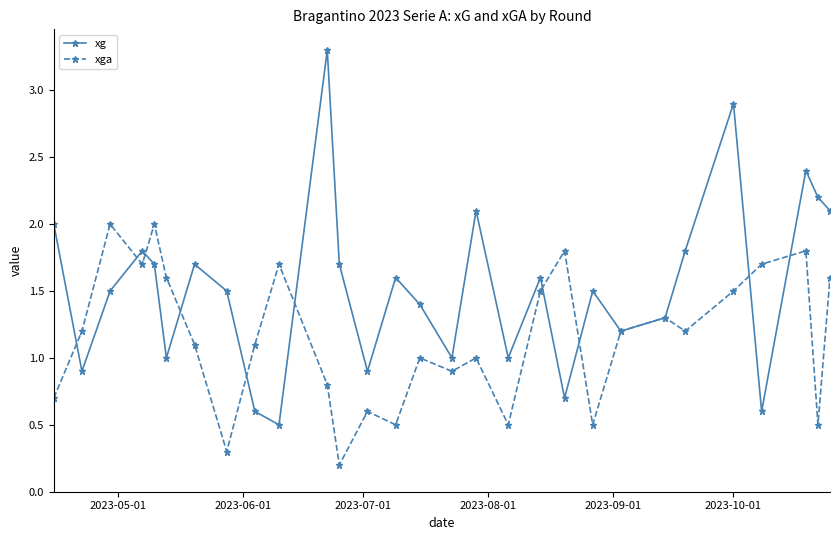

Rank the series by their maximum value, from highest to lowest.

xg, xga